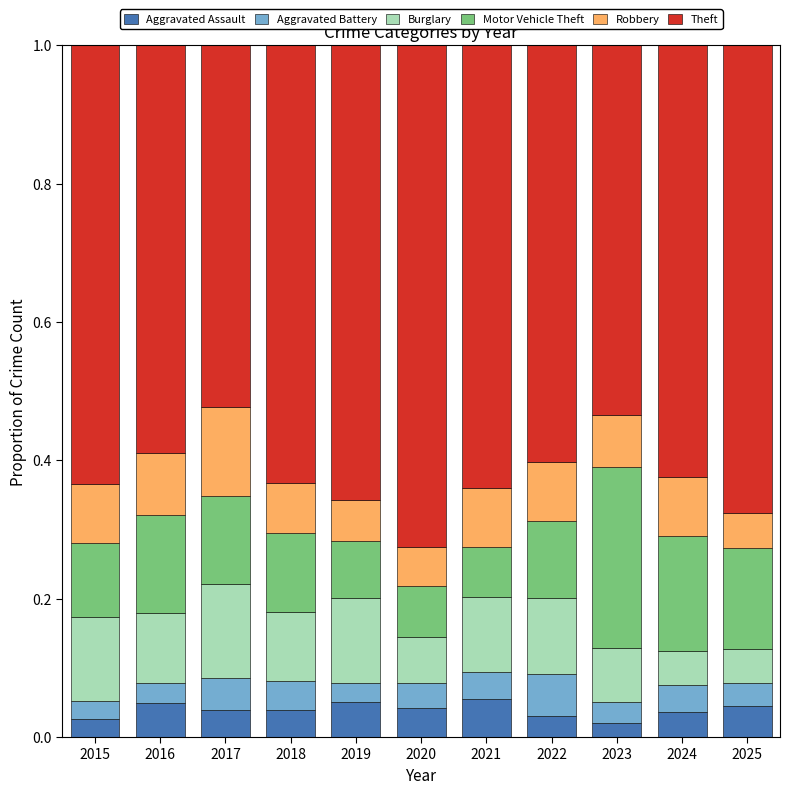

Count the number of data series in this chart.

6